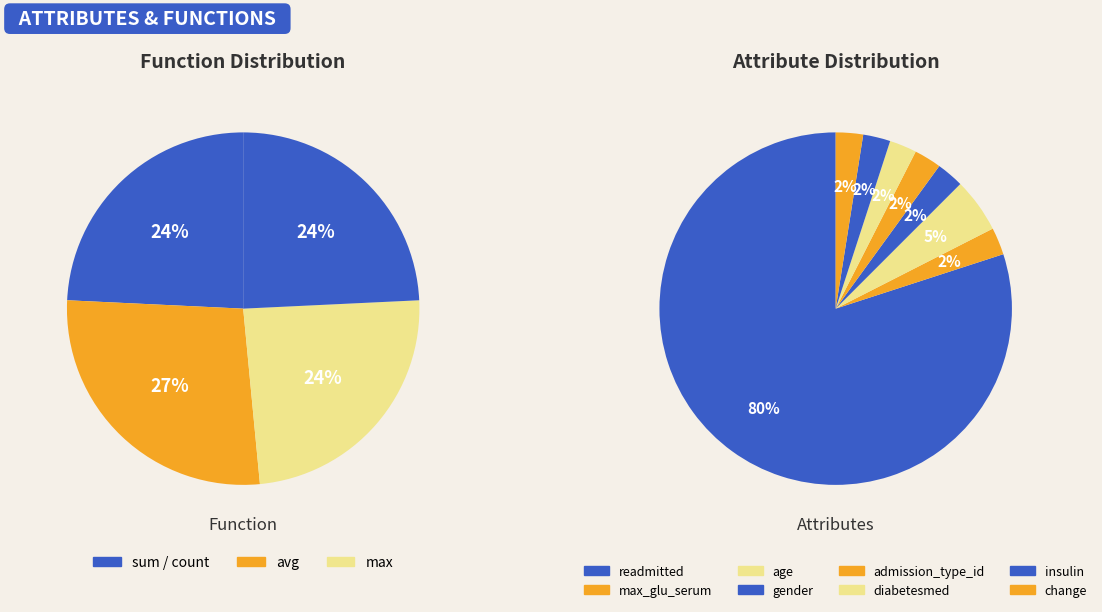

To the nearest percent, what is the average slice percentage?

12%